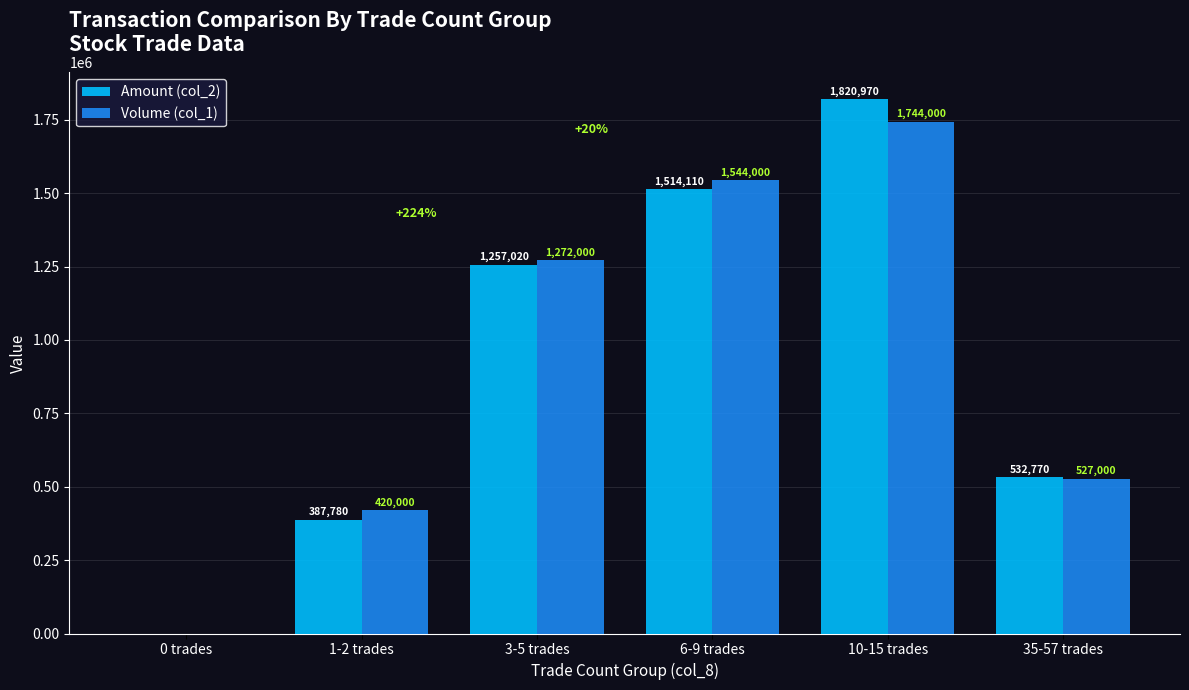

Reading left to right, what are all the values shown in this chart?

Amount (col_2): 0 trades=0	1-2 trades=387780	3-5 trades=1257020	6-9 trades=1514110	10-15 trades=1820970	35-57 trades=532770
Volume (col_1): 0 trades=0	1-2 trades=420000	3-5 trades=1272000	6-9 trades=1544000	10-15 trades=1744000	35-57 trades=527000